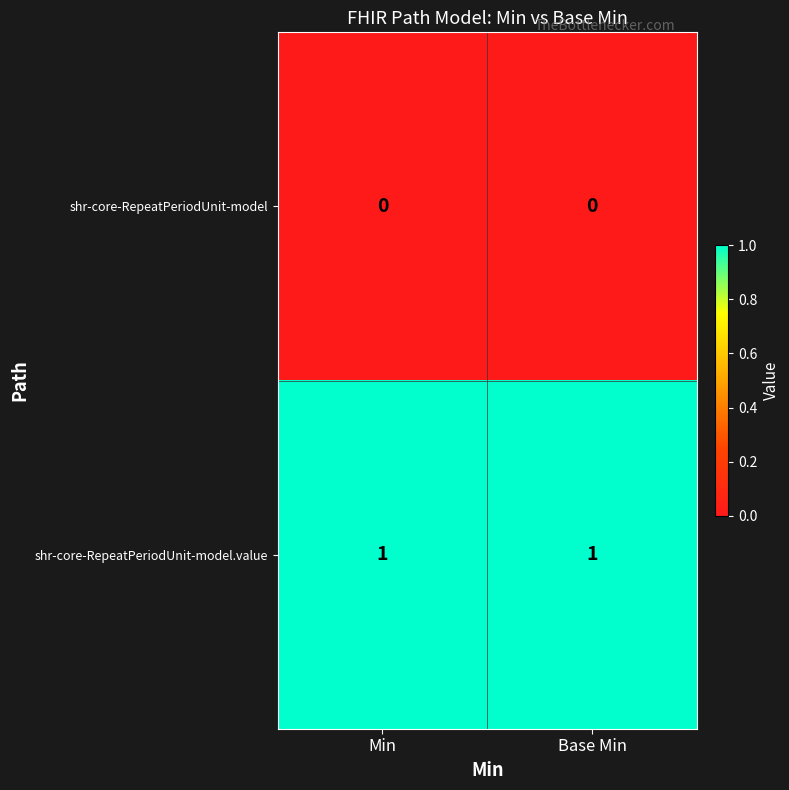

The shr-core-RepeatPeriodUnit-model.value series shows 2 at Min. True or false?

False